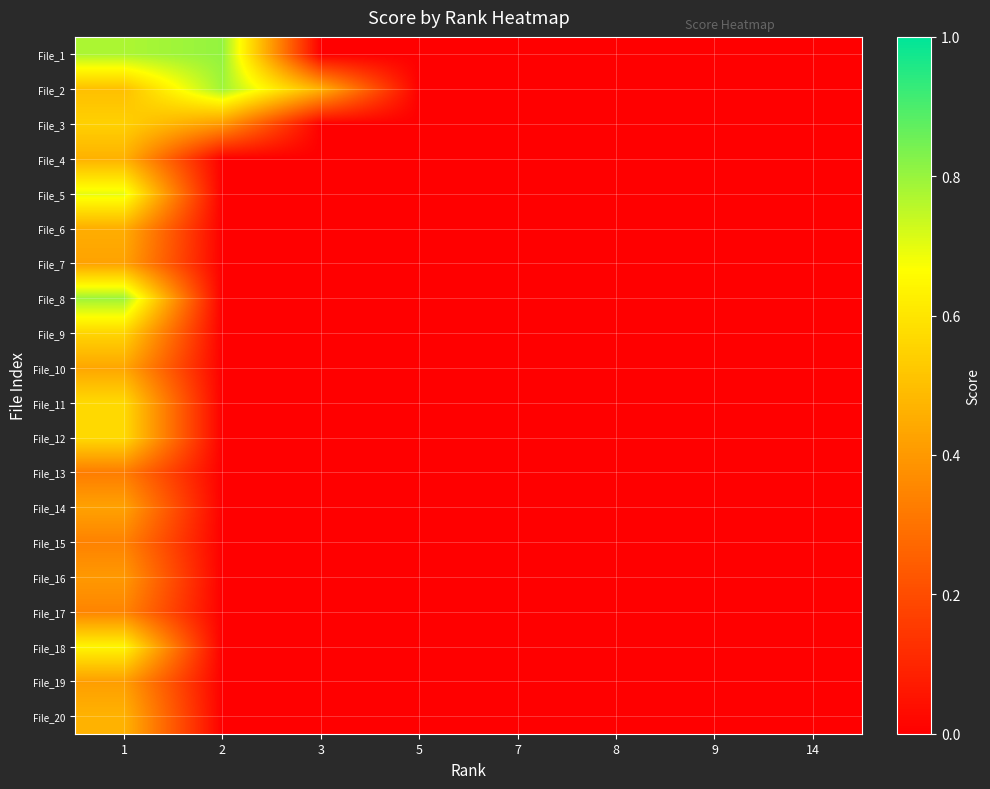

At how many categories does at least one series exceed 0?

4